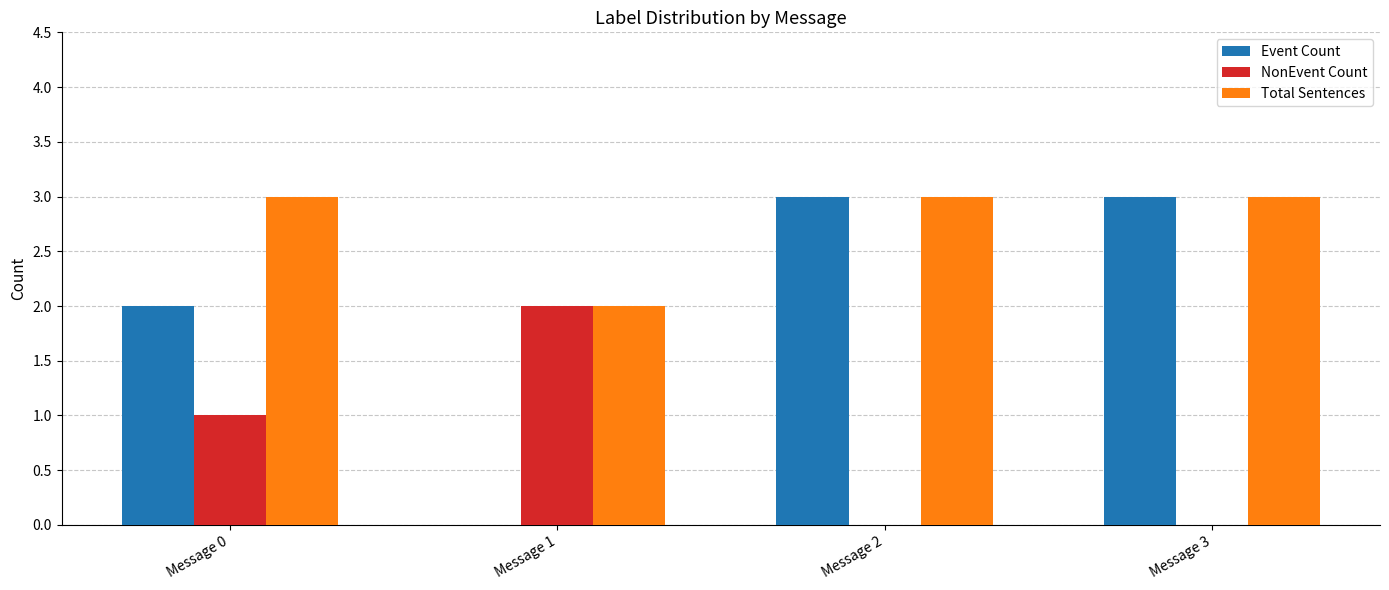

Count the NonEvent Count values in the range 0 to 2.

4